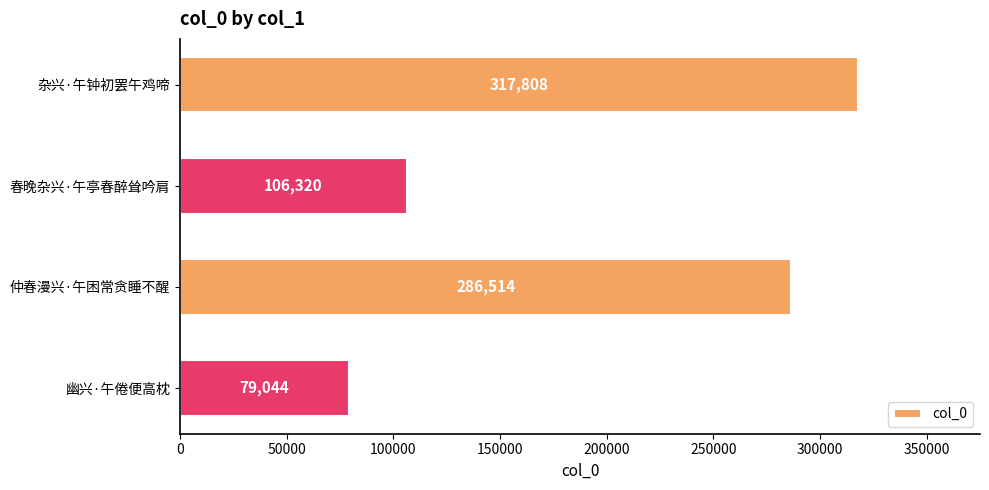

What is the label of the 2nd bar from the top?

春晚杂兴·午亭春醉耸吟肩